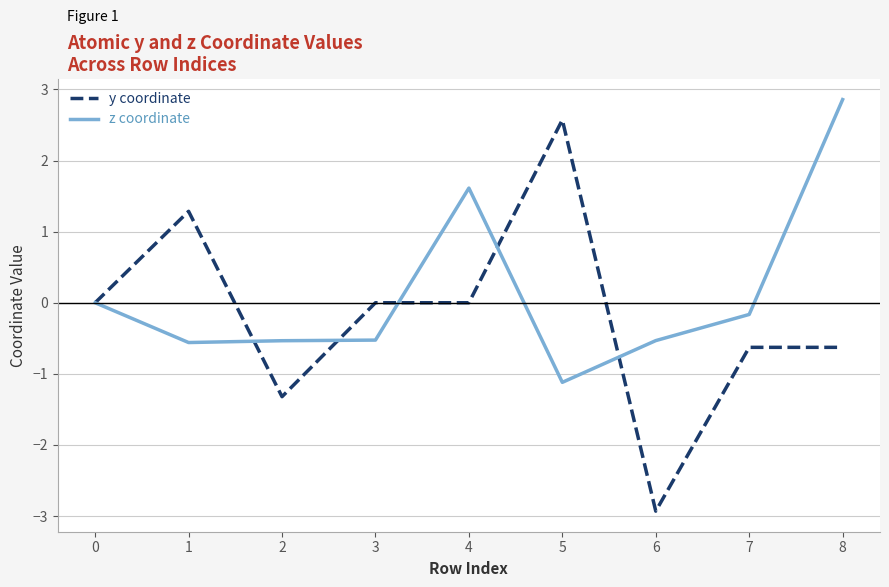

What is the smallest value displayed?

-2.9